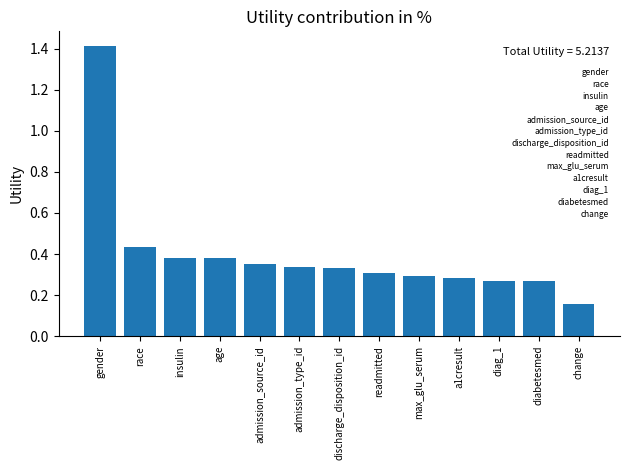

Between race and a1cresult, which is larger?

race